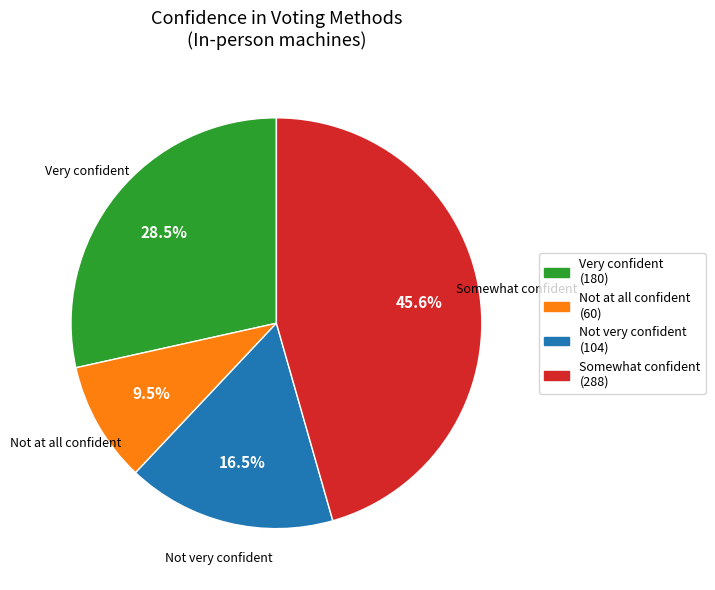

To the nearest percent, what is the difference between the largest and smallest slice percentages?

36%